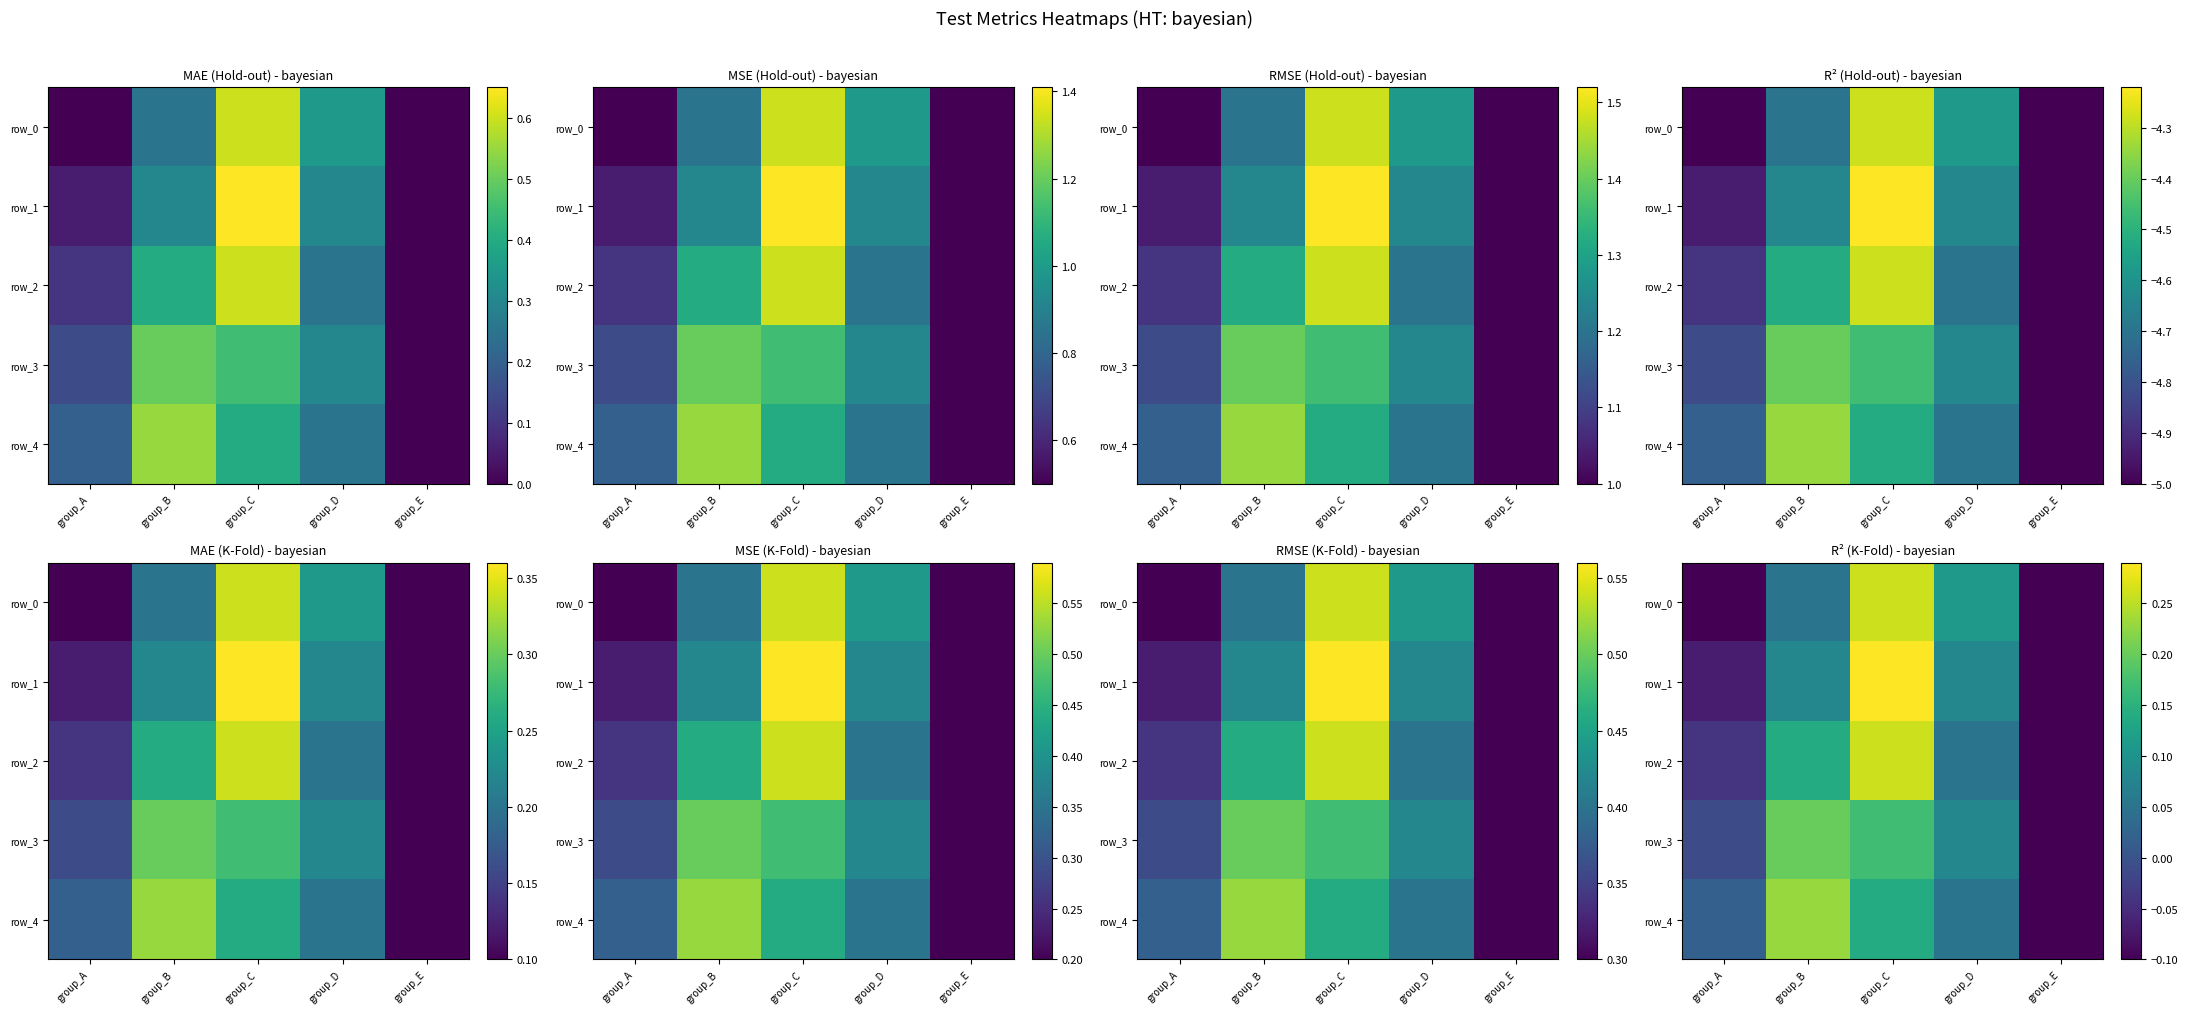

At which label does row_2 first exceed 0?

group_B